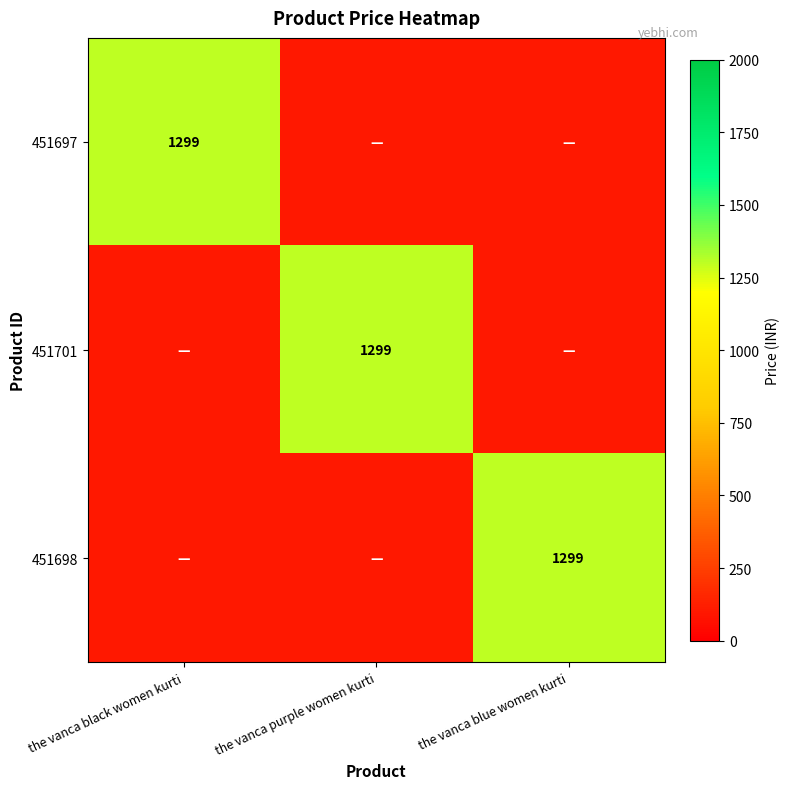

The 451697 series shows 1299 at the vanca black women kurti. True or false?

True